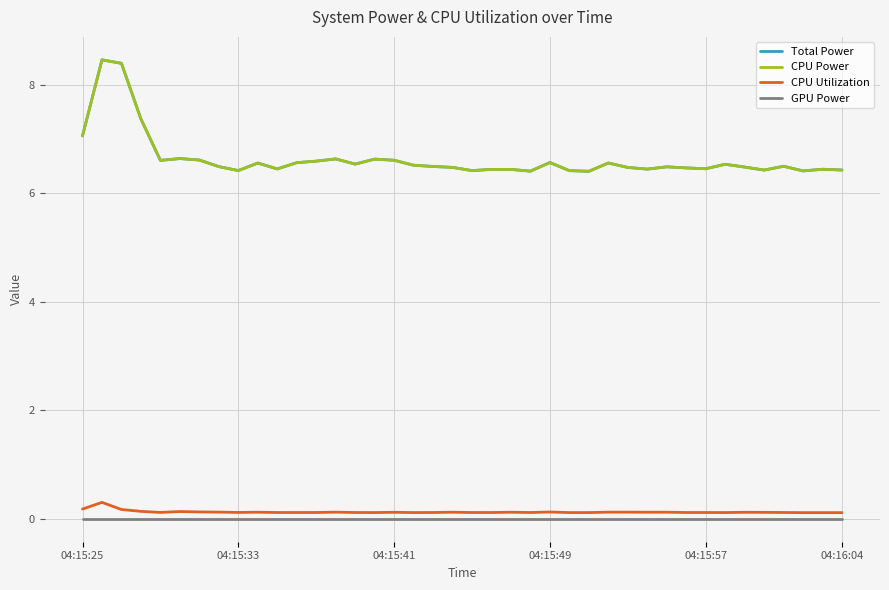

Does the chart have visible grid lines?

Yes